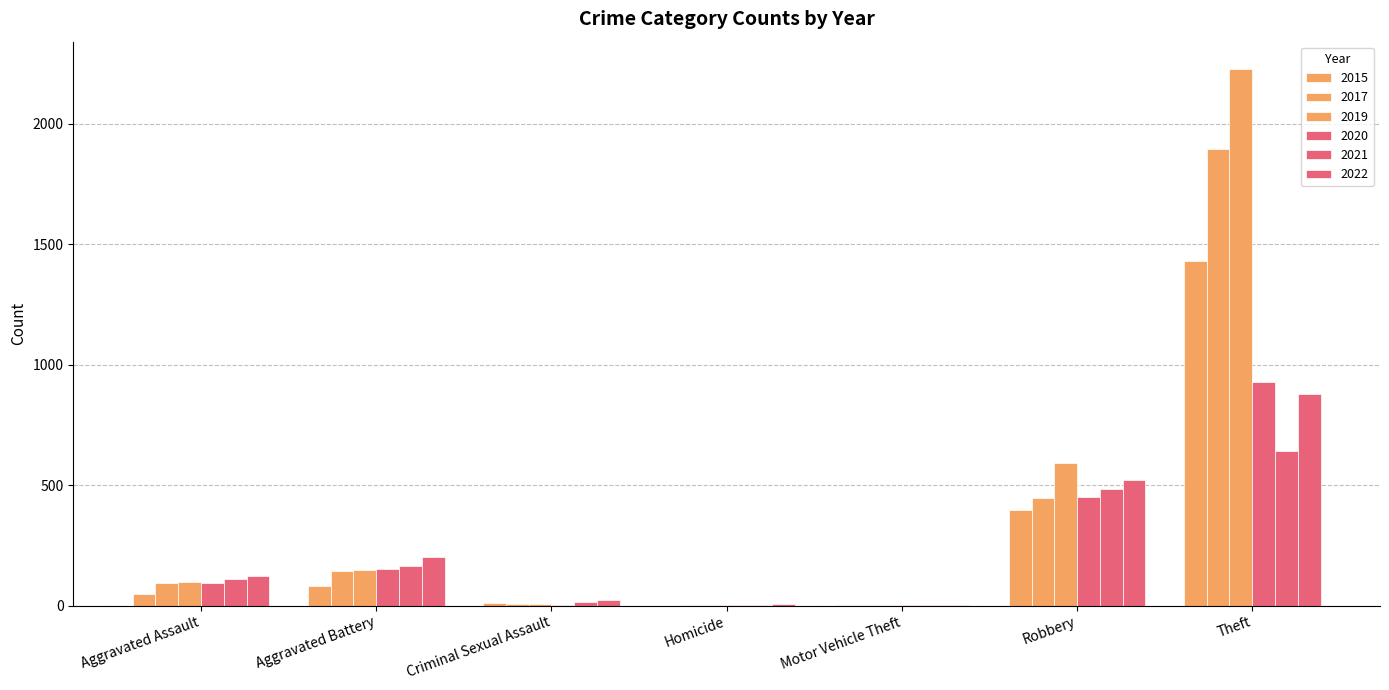

Is it true that 2022 equals 23 at Criminal Sexual Assault?

True